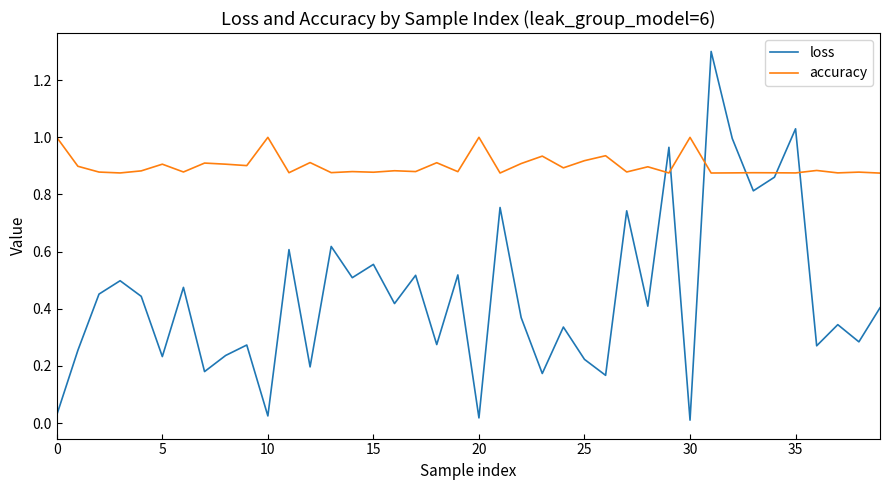

Which series has the largest total across all categories?

accuracy